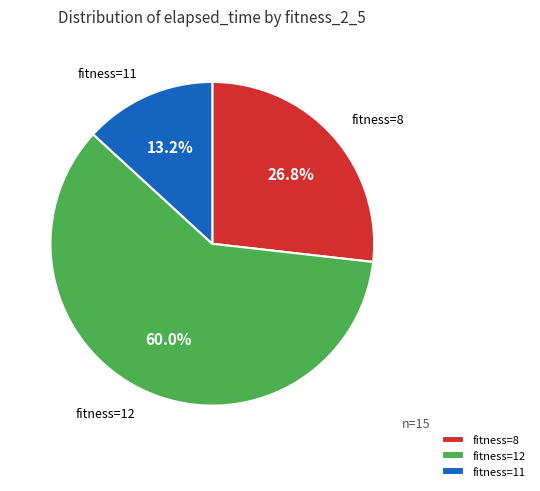

To the nearest percent, what is the difference between the largest and smallest slice percentages?

47%